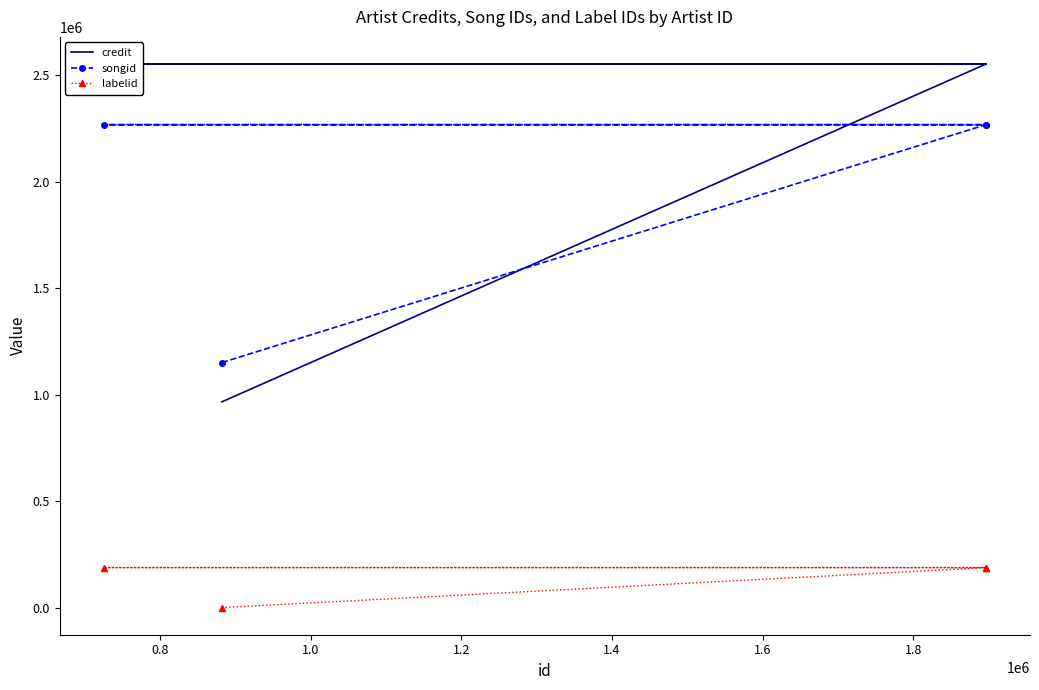

True or false: songid and labelid cross at least once.

False